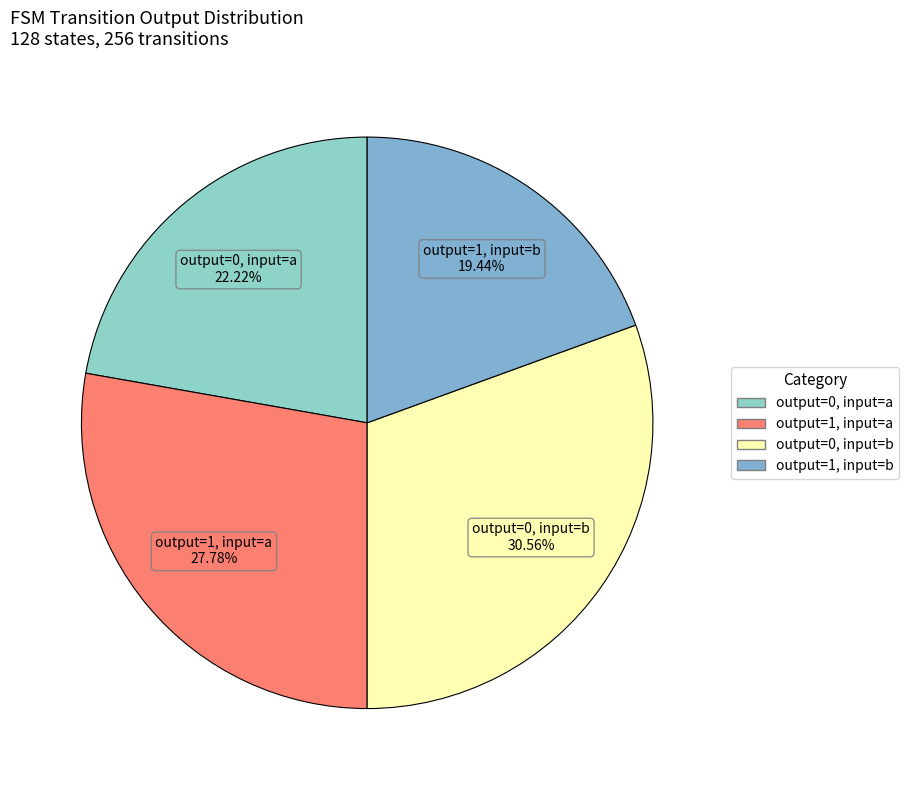

How many segments does this pie chart have?

4